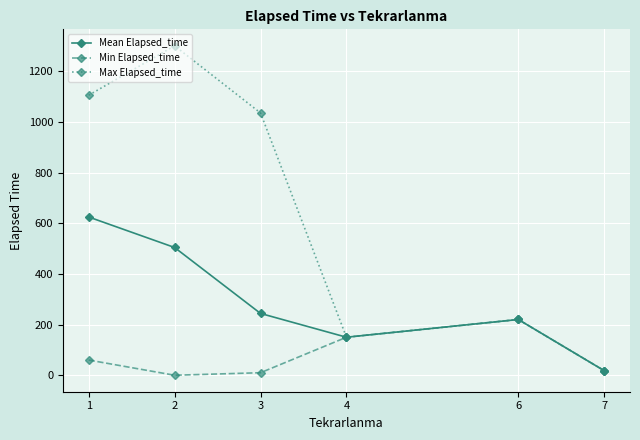

Which series has the largest total across all categories?

Max Elapsed_time